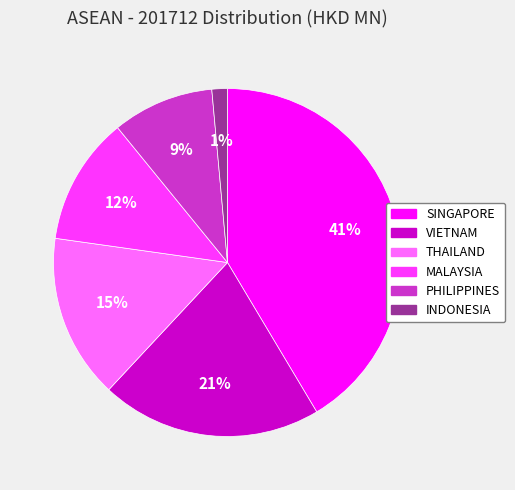

The SINGAPORE slice represents 41% of the pie. True or false?

True